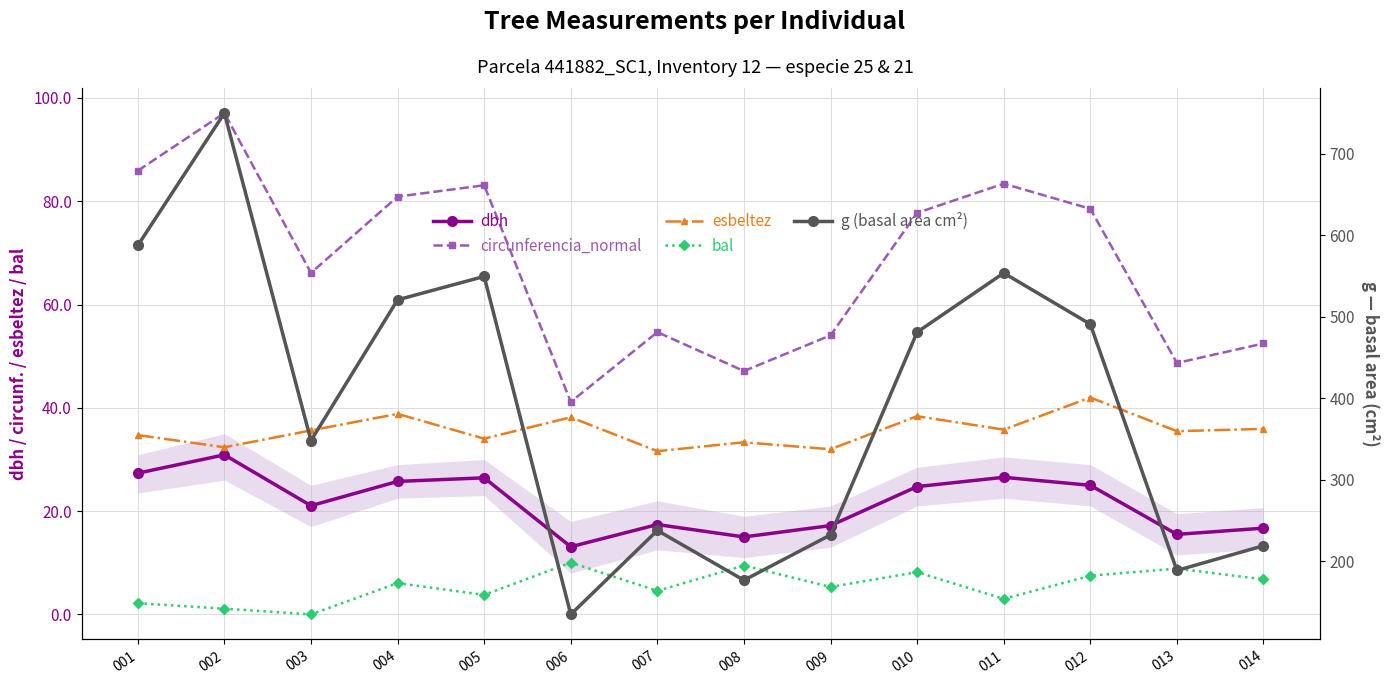

What is the difference between the bal values at 003 and 013?

8.9